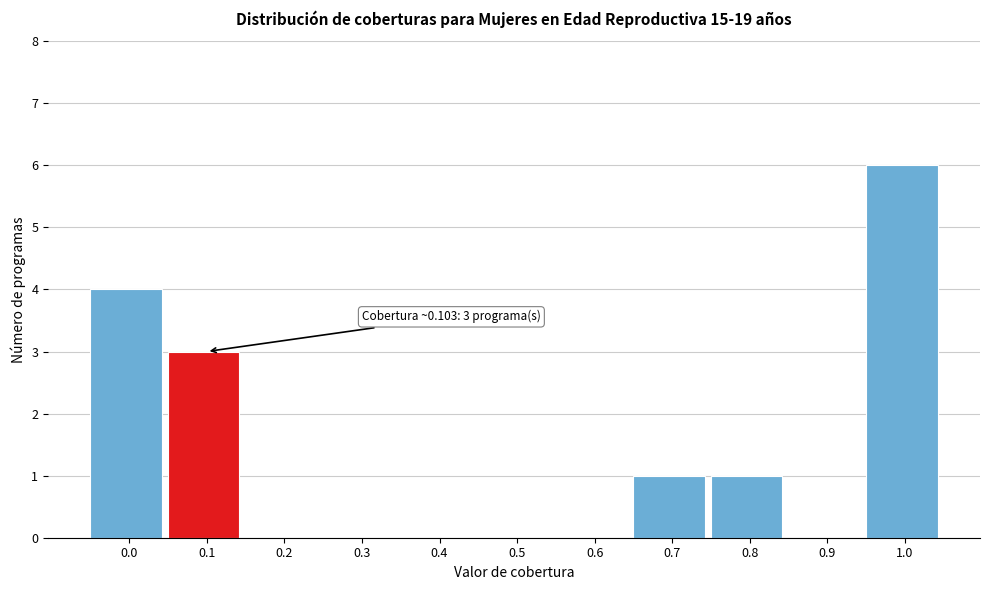

Reading left to right, transcribe all the data shown in this chart.

0.0=4	0.1=3	0.2=0	0.3=0	0.4=0	0.5=0	0.6=0	0.7=1	0.8=1	0.9=0	1.0=6